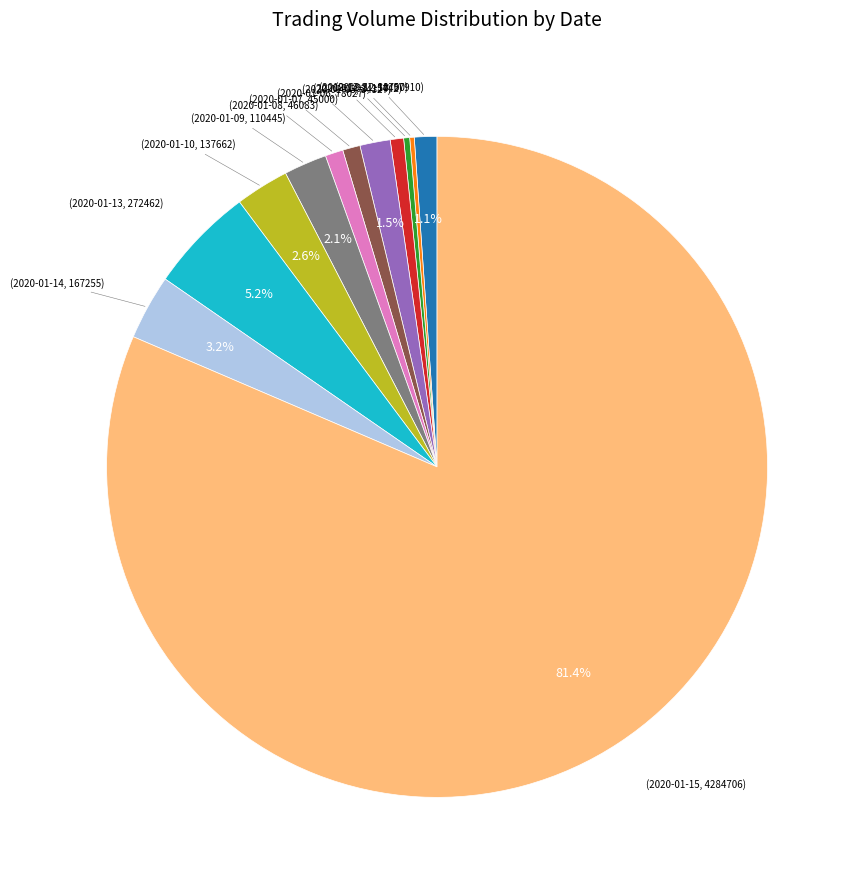

Is there a majority slice in this chart?

Yes